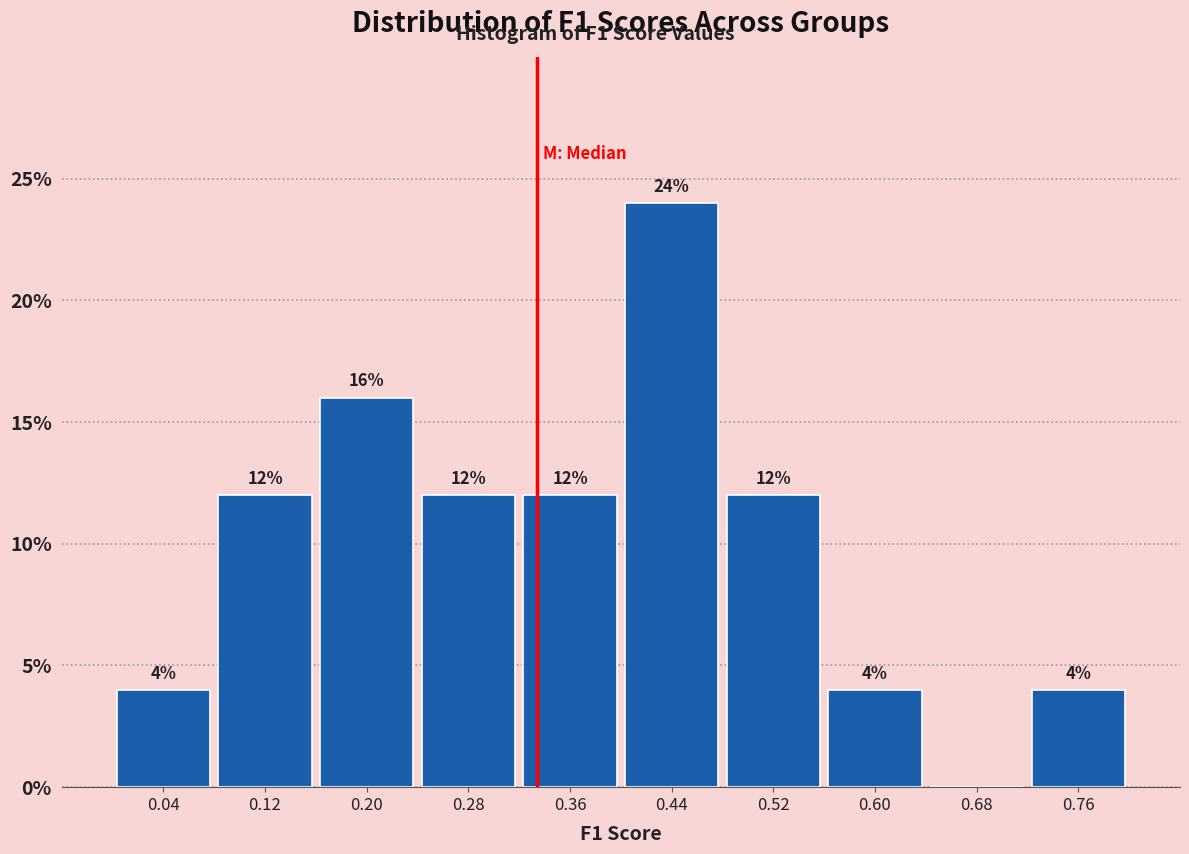

Which range on the x-axis has the tallest bar?

0.40 to 0.48